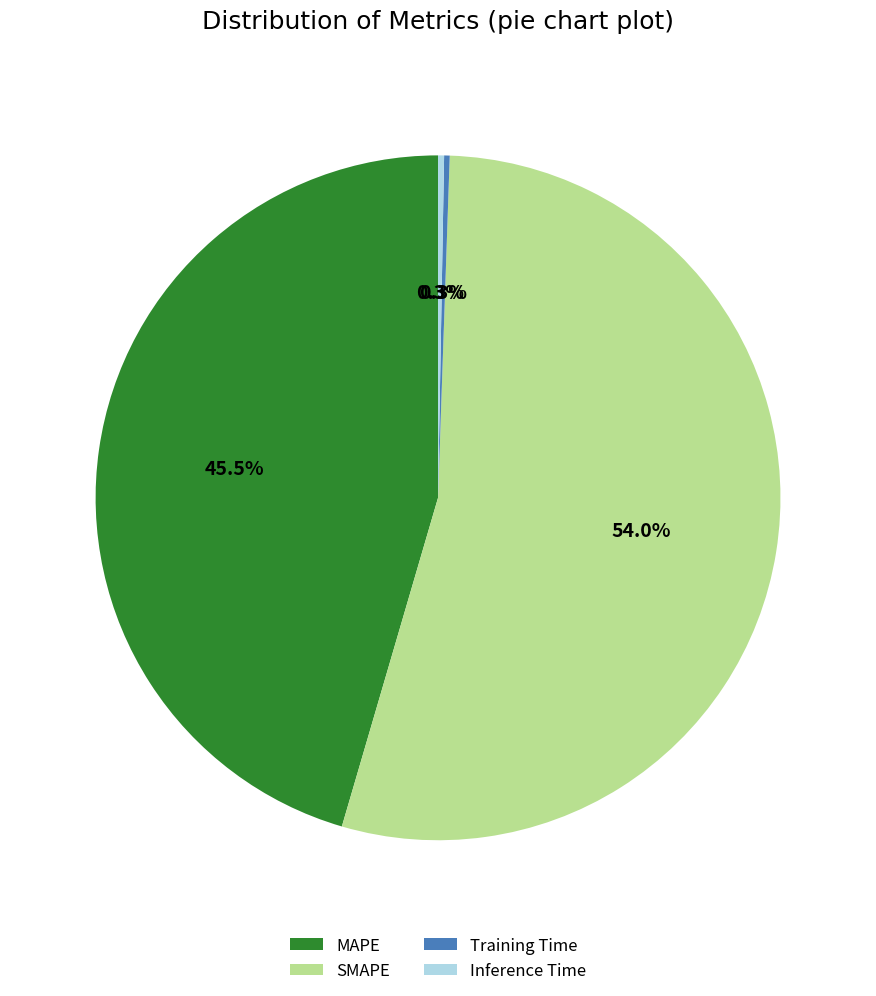

Which has a higher value, SMAPE or MAPE?

SMAPE